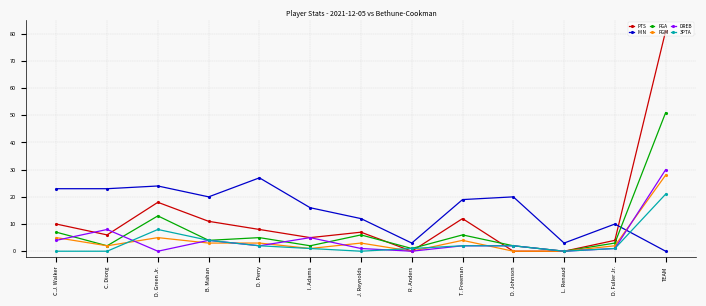

What is the maximum value for PTS?

81